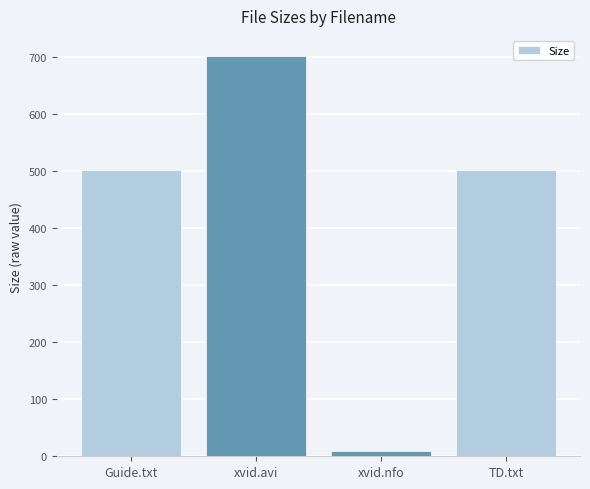

Reading right to left, extract all data points from this chart.

TD.txt=502.0	xvid.nfo=9.9	xvid.avi=701.2	Guide.txt=502.0